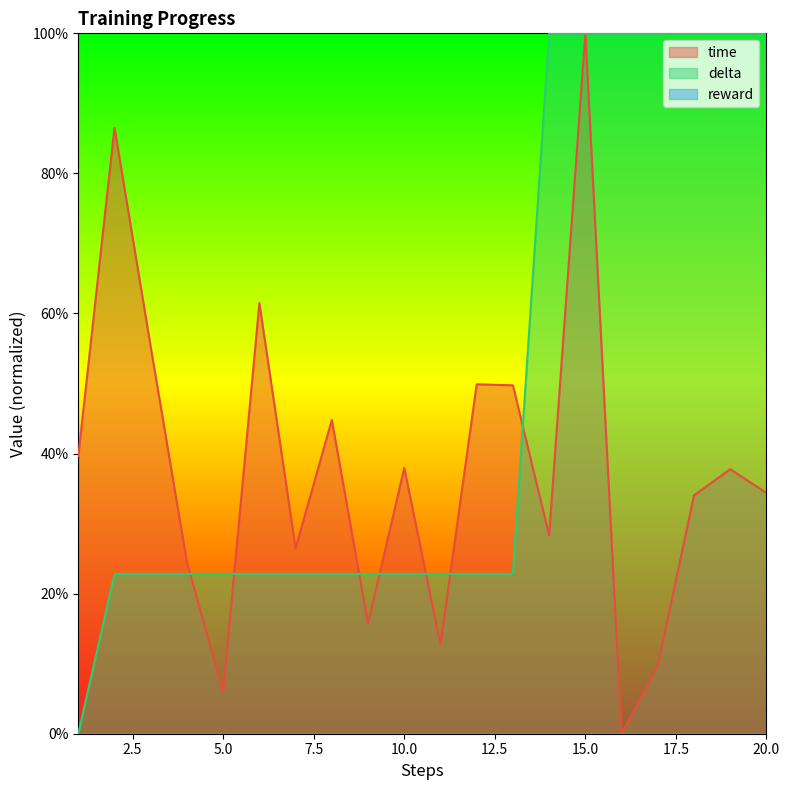

Which series ends up on top after the final intersection of delta and time?

delta